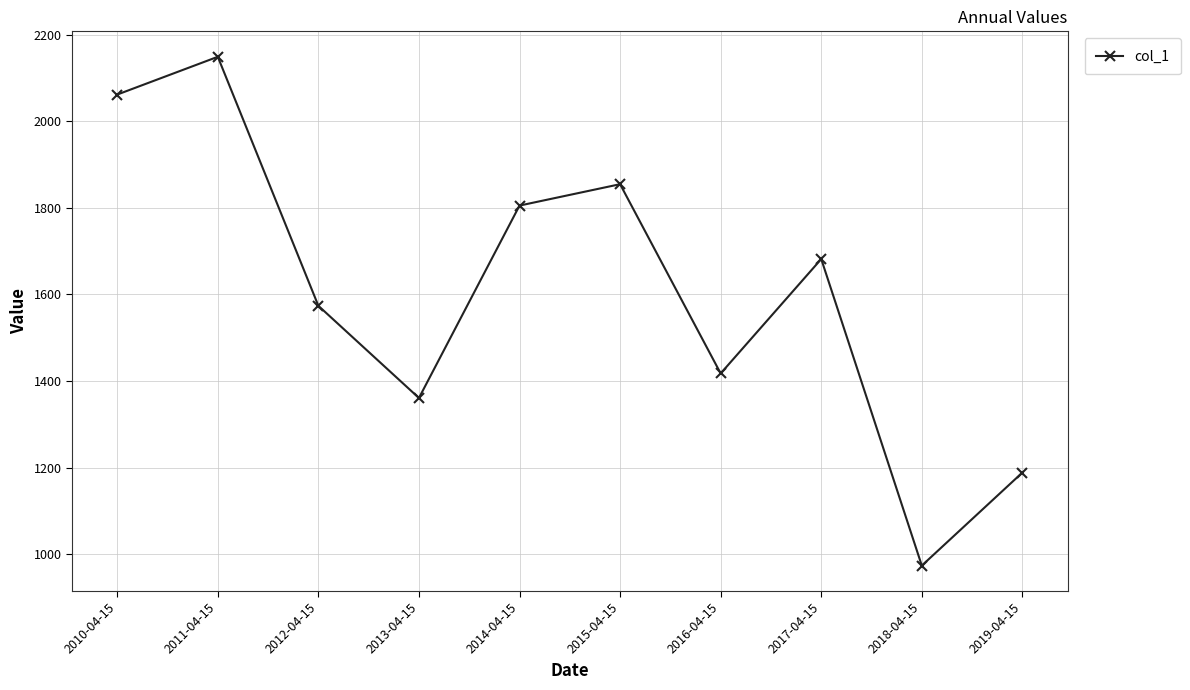

What is the difference between the maximum and second lowest values?

960.2